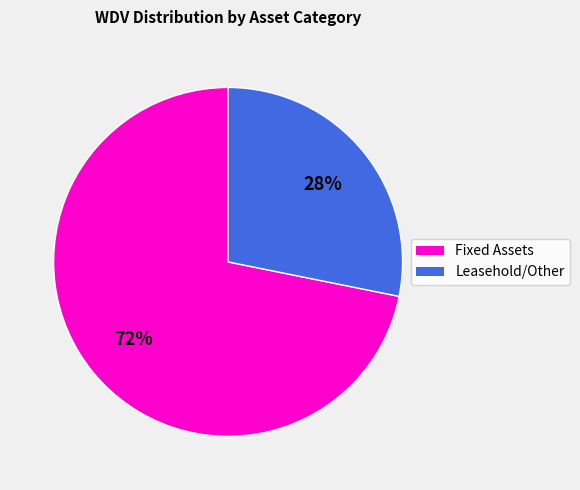

Is there any slice that represents more than half of the pie?

Yes